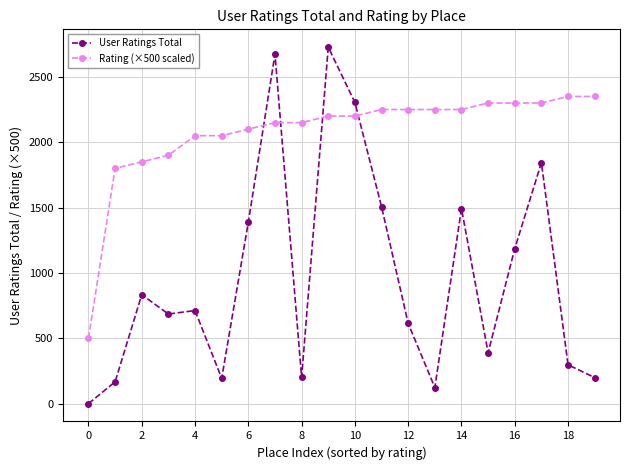

List the series in order of their peak value, highest first.

User Ratings Total, Rating (×500 scaled)